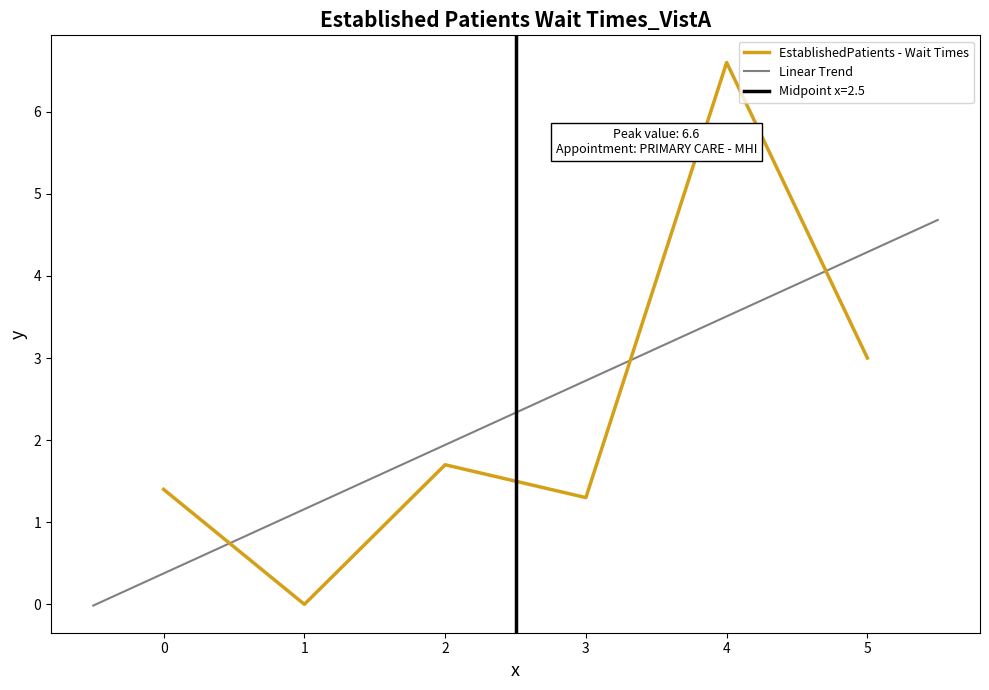

The EstablishedPatients - Wait Times series shows 3.0 at 5. True or false?

True